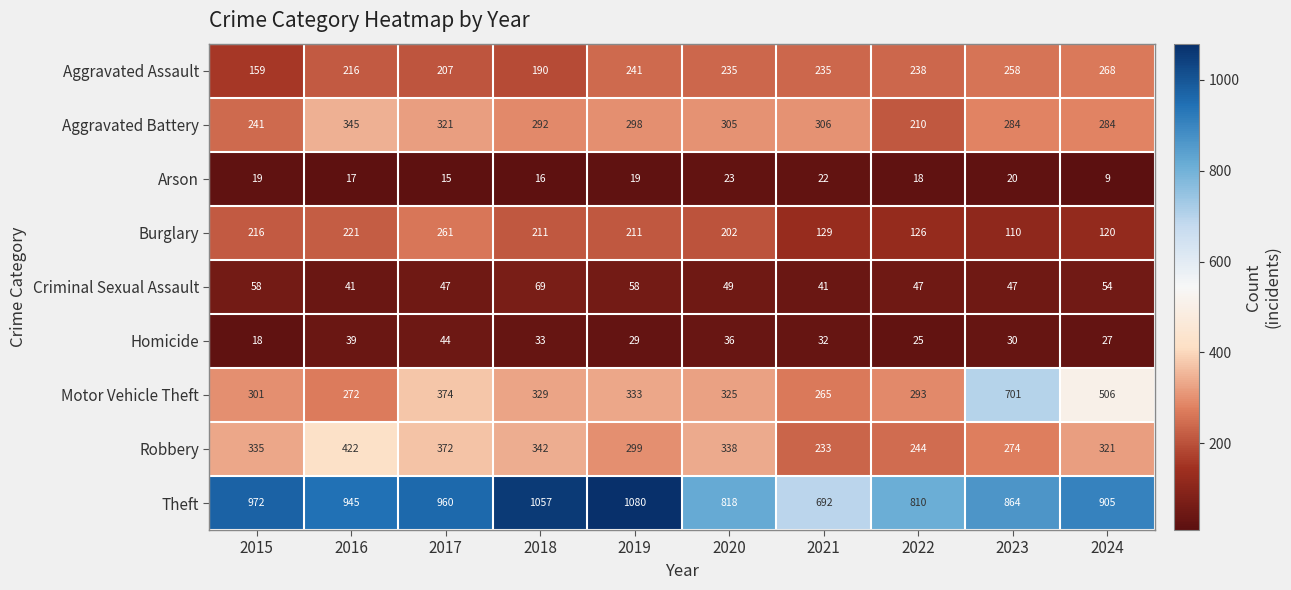

Rank the series at 2024 from highest to lowest value.

Theft, Motor Vehicle Theft, Robbery, Aggravated Battery, Aggravated Assault, Burglary, Criminal Sexual Assault, Homicide, Arson